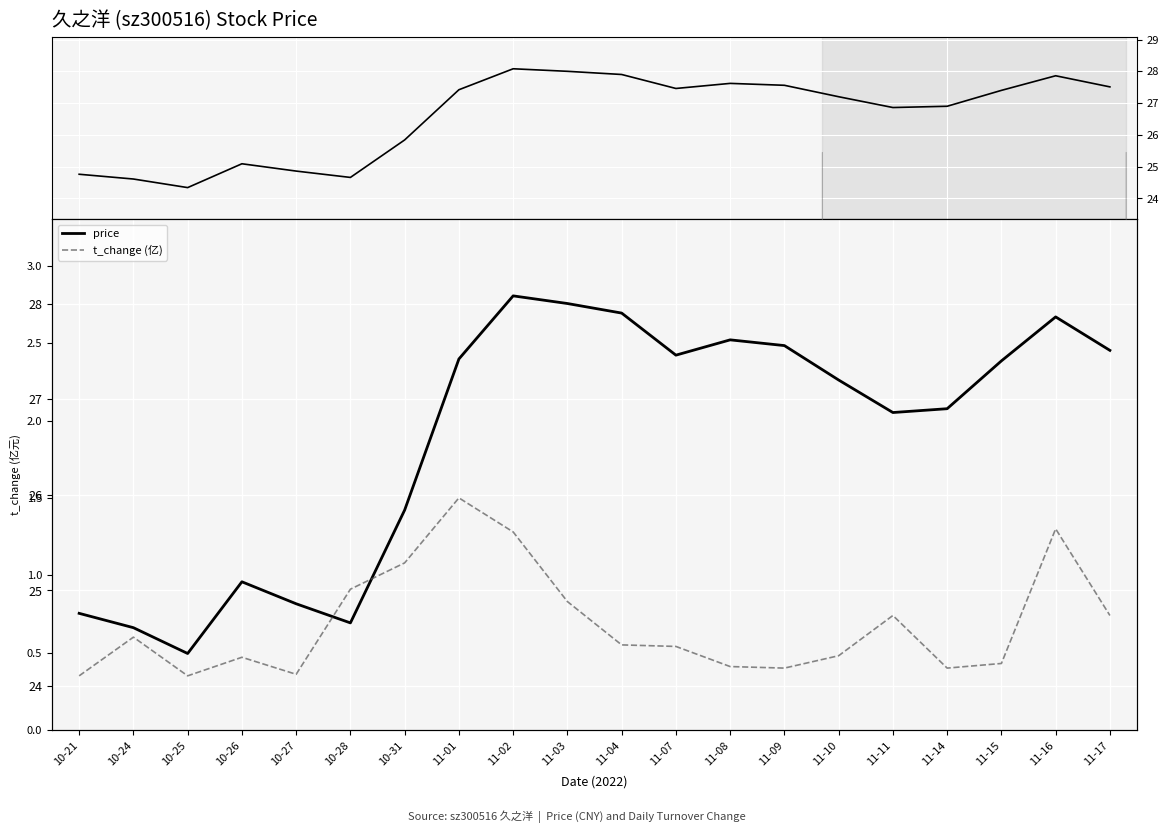

True or false: t_change (亿) and price intersect in this chart.

False